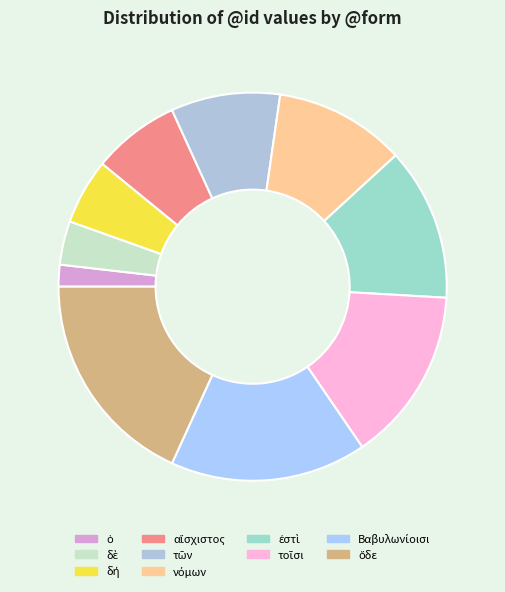

What is the change in value from δή to ἐστὶ?

+4